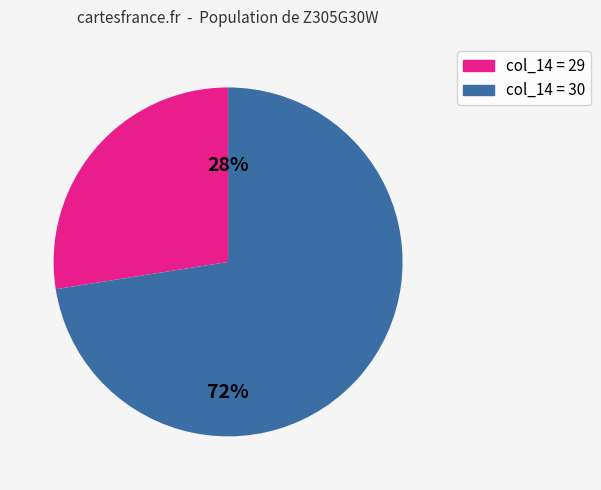

Does any single category account for the majority?

Yes